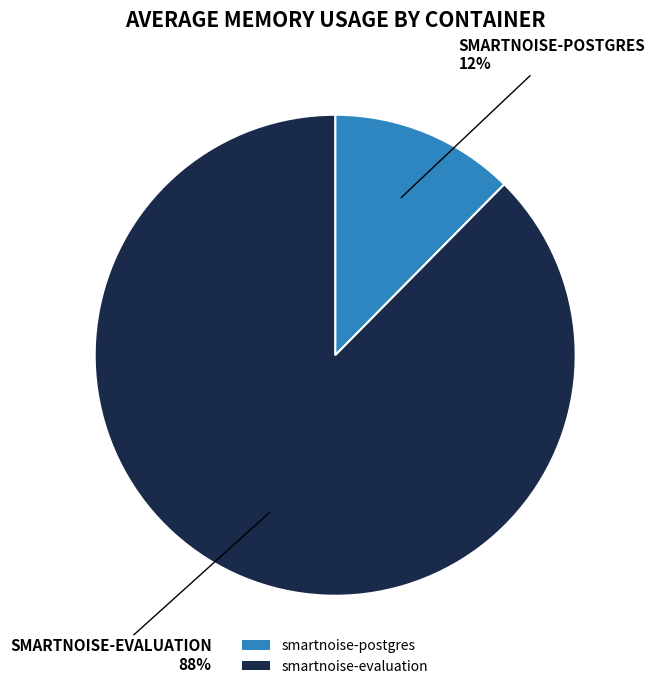

To the nearest percent, what is the combined percentage of smartnoise-evaluation and smartnoise-postgres?

100%